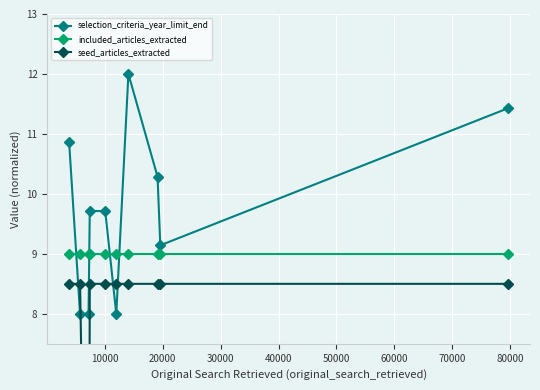

True or false: selection_criteria_year_limit_end has more than 0 points higher than both neighbors.

True